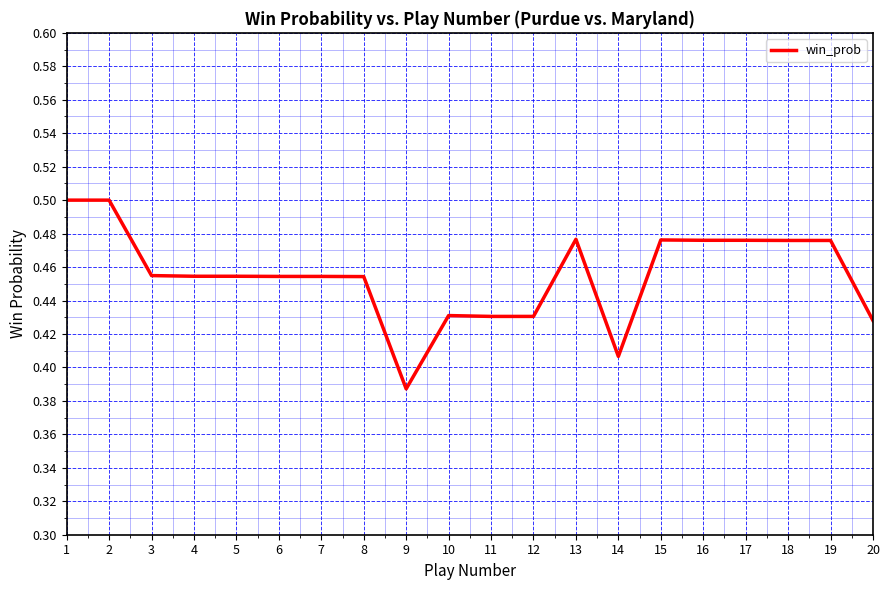

Between 12 and 15, which is larger?

15